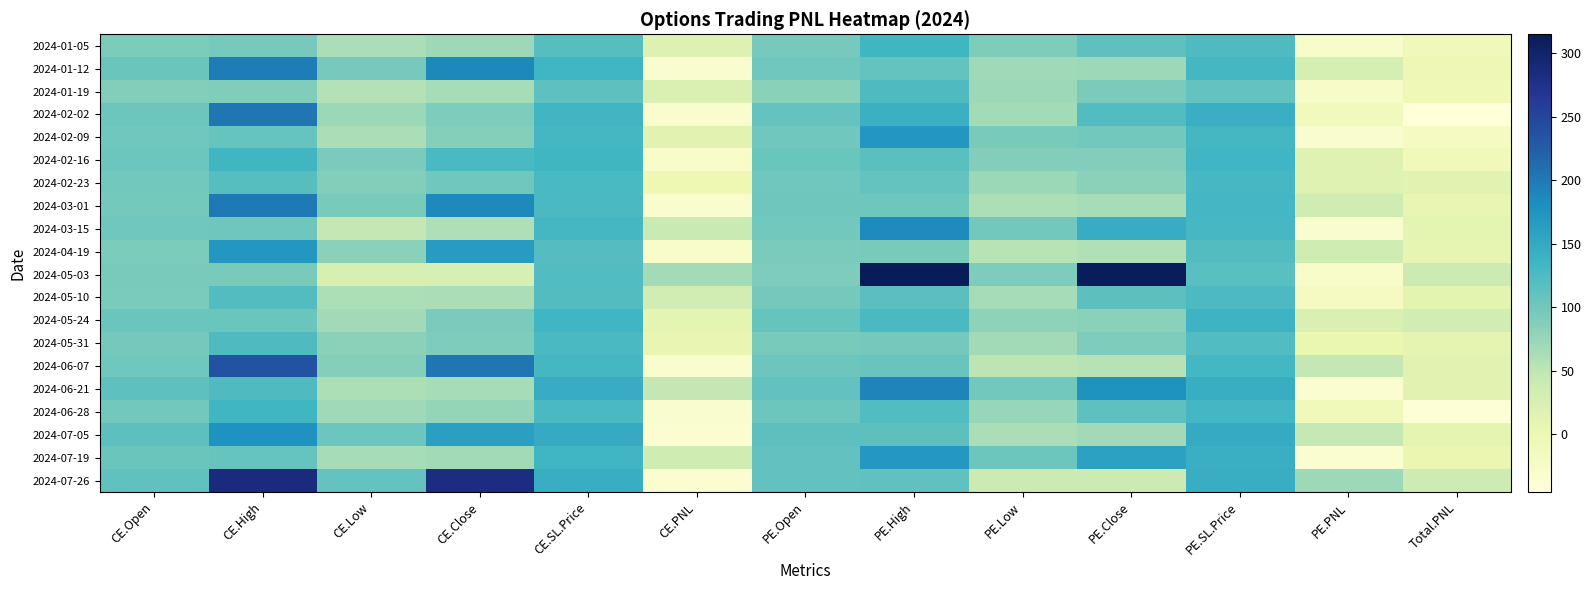

At how many categories does at least one series exceed 28?

13